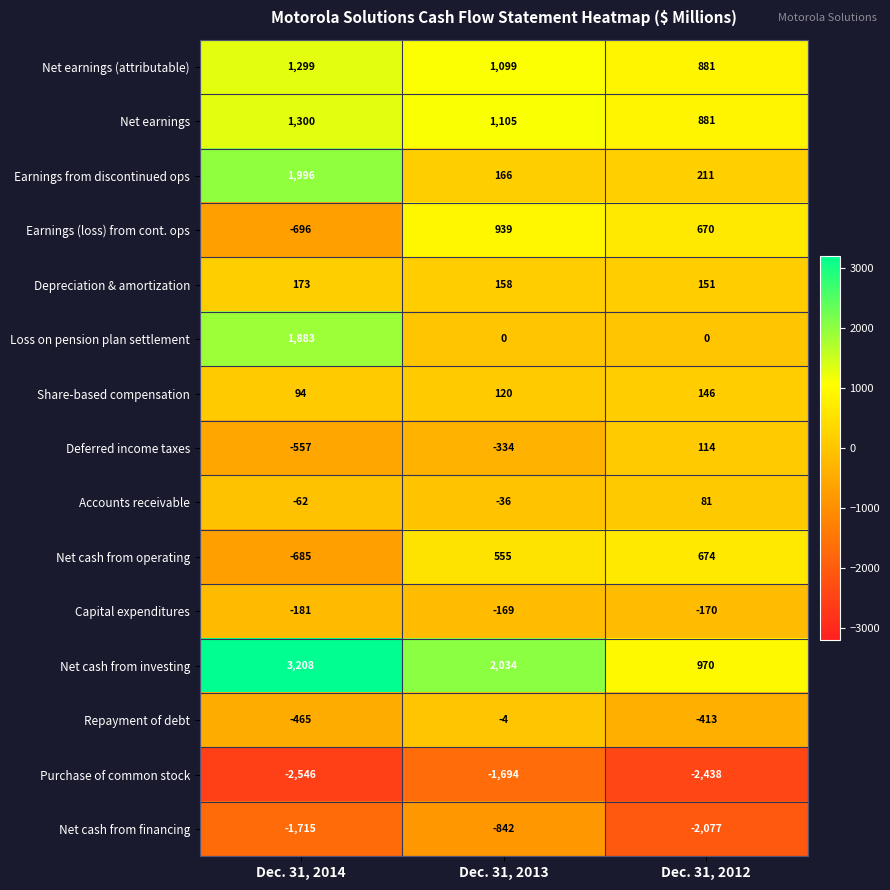

Which category has the highest value in the Depreciation & amortization series?

Dec. 31, 2014